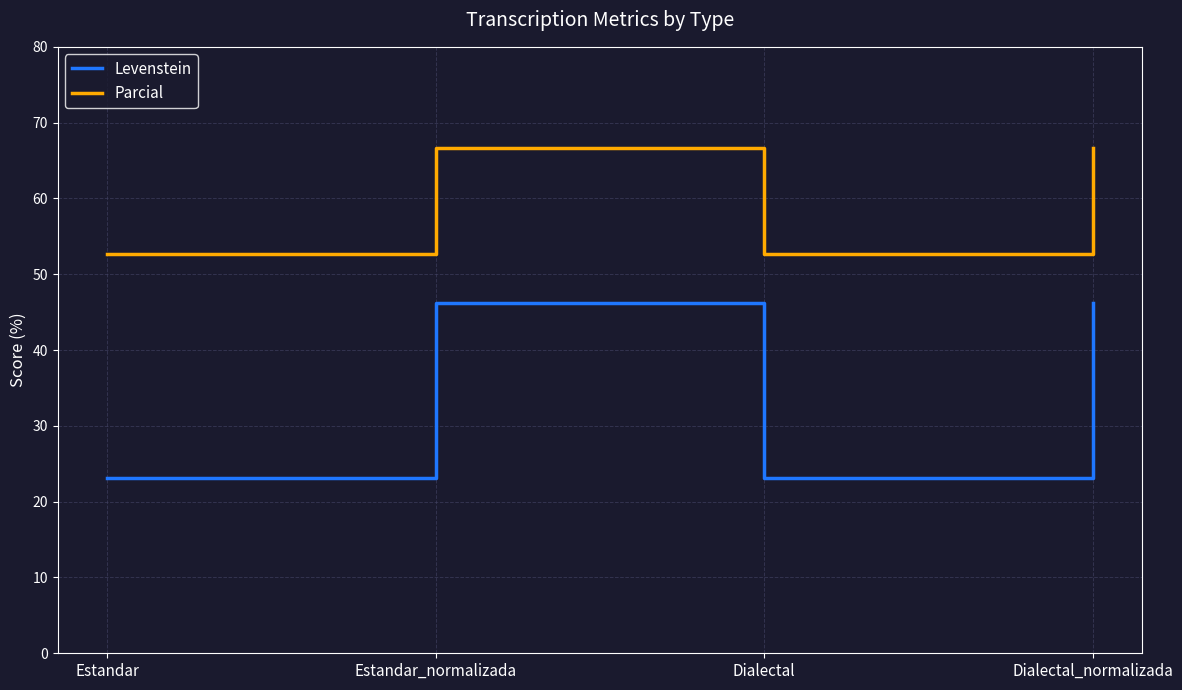

True or false: Levenstein and Parcial intersect in this chart.

False